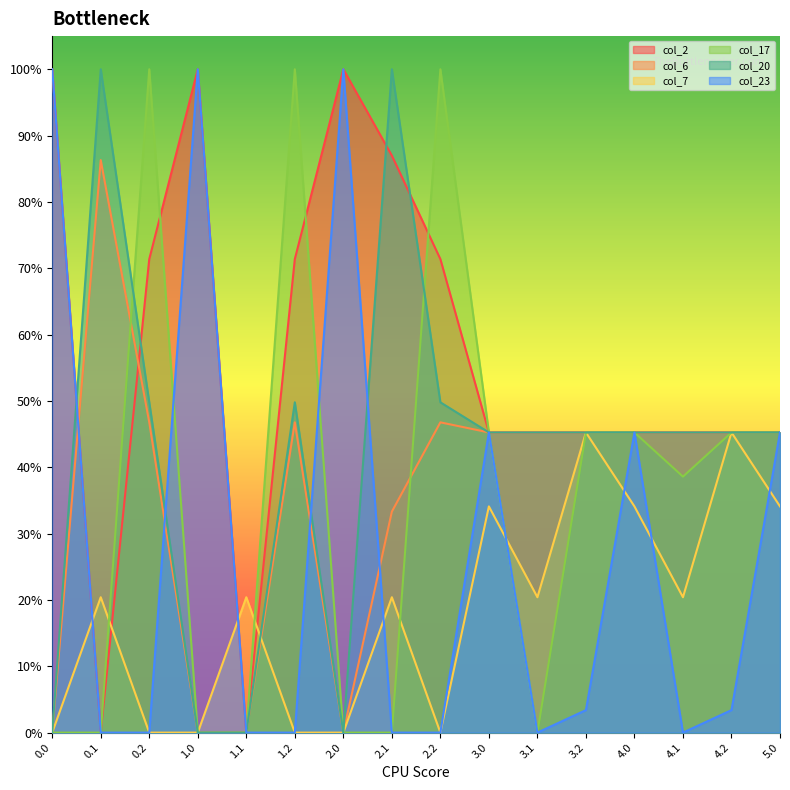

Which has a higher value, 2.1 or 4.1?

2.1